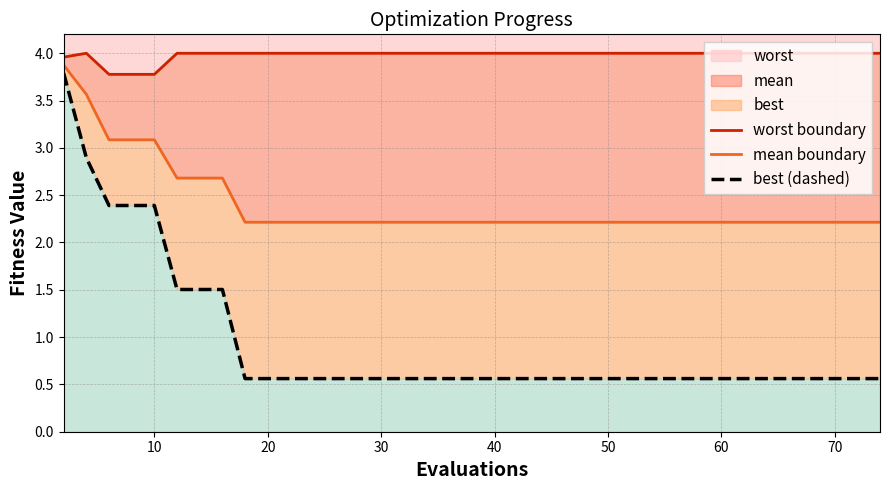

Which has a higher value, 10 or 10?

10